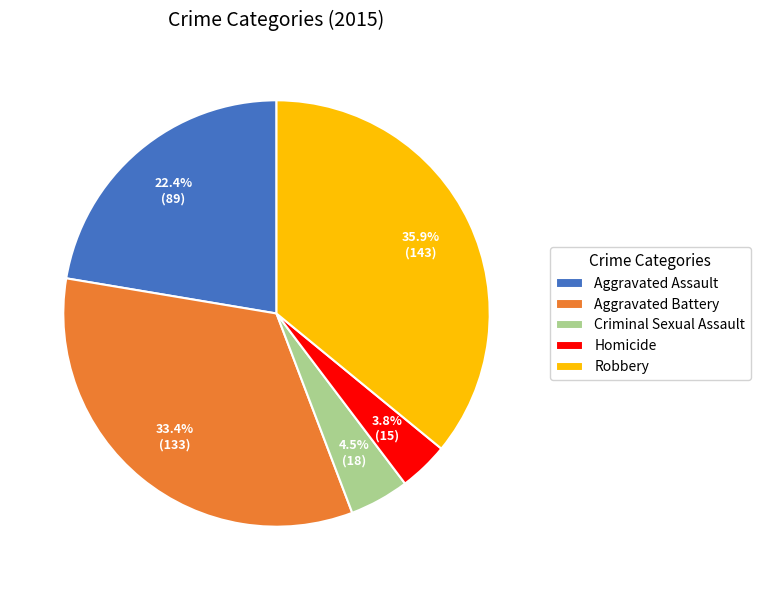

Between Robbery and Aggravated Assault, which is larger?

Robbery